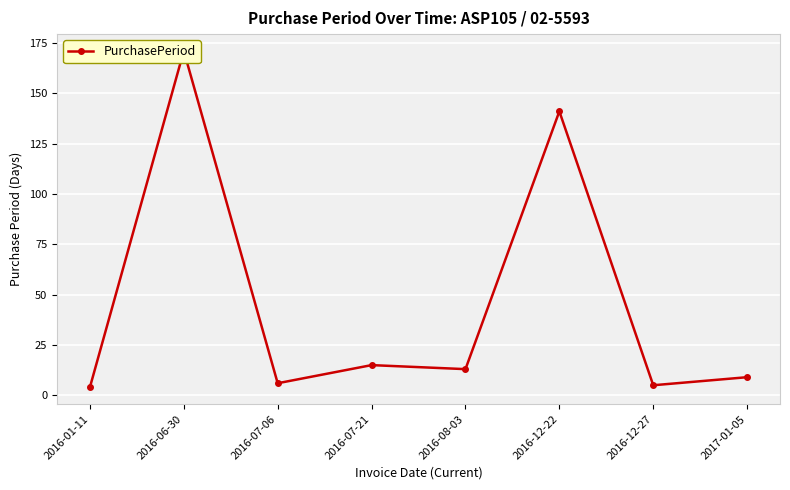

Where is the data nearest to the value 87?

2016-12-22